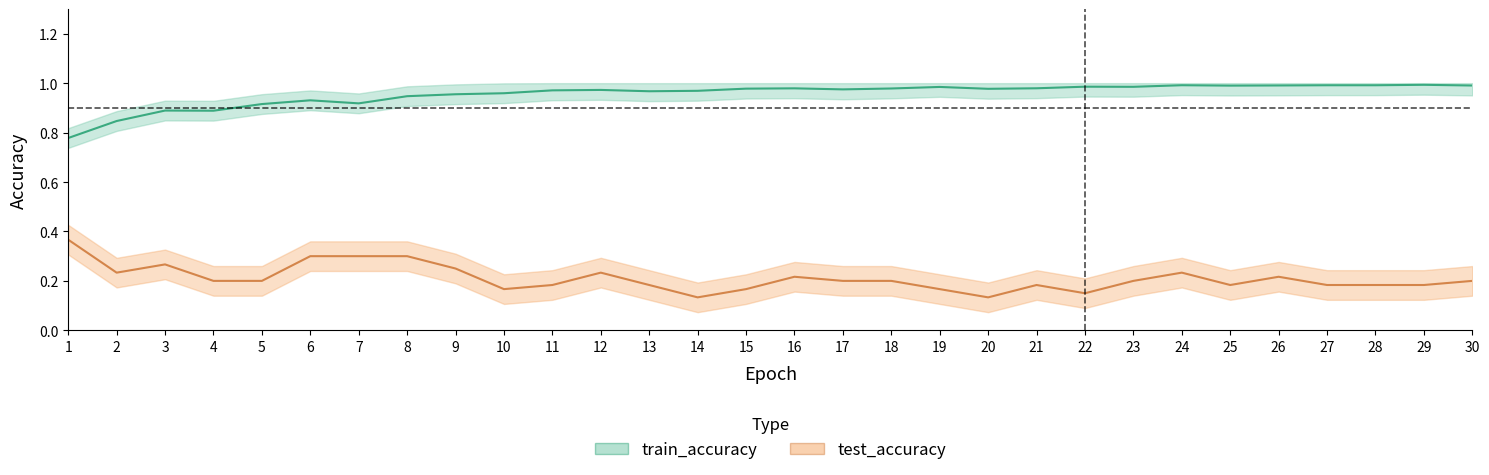

Reading left to right, list all the values displayed in this chart.

test_accuracy: 1=0.4	2=0.2	3=0.3	4=0.2	5=0.2	6=0.3	7=0.3	8=0.3	9=0.2	10=0.2	11=0.2	12=0.2	13=0.2	14=0.1	15=0.2	16=0.2	17=0.2	18=0.2	19=0.2	20=0.1	21=0.2	22=0.2	23=0.2	24=0.2	25=0.2	26=0.2	27=0.2	28=0.2	29=0.2	30=0.2
train_accuracy: 1=0.8	2=0.8	3=0.9	4=0.9	5=0.9	6=0.9	7=0.9	8=0.9	9=1.0	10=1.0	11=1.0	12=1.0	13=1.0	14=1.0	15=1.0	16=1.0	17=1.0	18=1.0	19=1.0	20=1.0	21=1.0	22=1.0	23=1.0	24=1.0	25=1.0	26=1.0	27=1.0	28=1.0	29=1.0	30=1.0